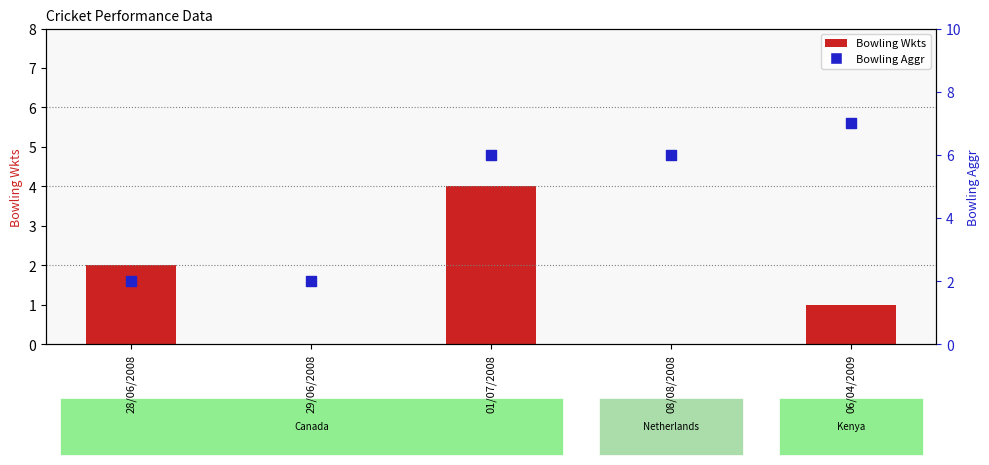

Which series has the largest total across all categories?

Bowling Aggr